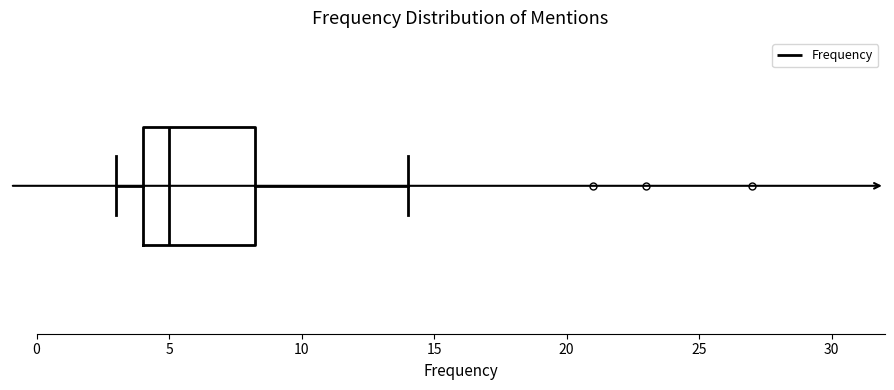

Read this box plot against the x-axis: the position of the median line, the range covered by the box, and the ends of both whiskers. The values are not printed on the chart, so give them approximately, as read against the axis.

median 5.0, box 4.0 to 8.5, whiskers 3.0 to 14.0